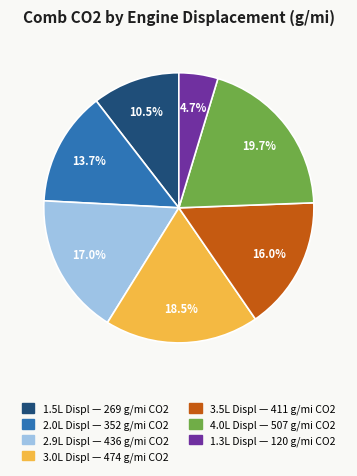

Does any single category account for the majority?

No